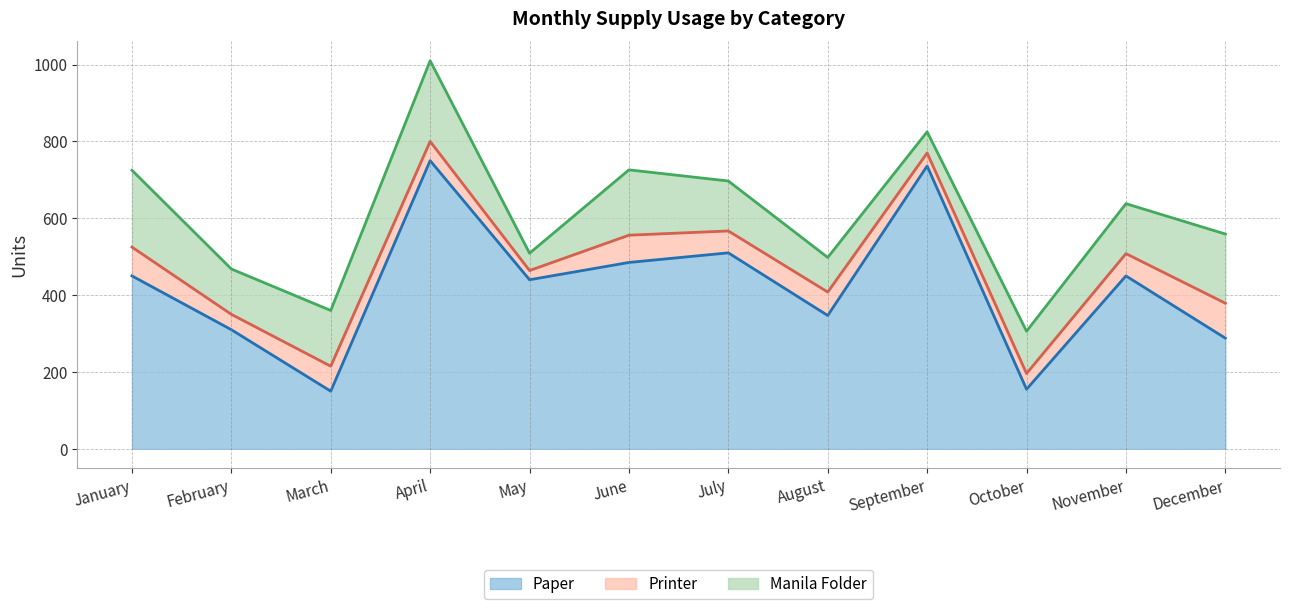

Reading left to right, list all the values displayed in this chart.

Paper: January=450	February=310	March=150	April=750	May=440	June=485	July=510	August=347	September=736	October=155	November=450	December=288
Printer: January=75	February=40	March=65	April=50	May=24	June=71	July=57	August=61	September=34	October=41	November=58	December=91
Manila Folder: January=200	February=118	March=145	April=210	May=45	June=170	July=130	August=90	September=55	October=110	November=130	December=180